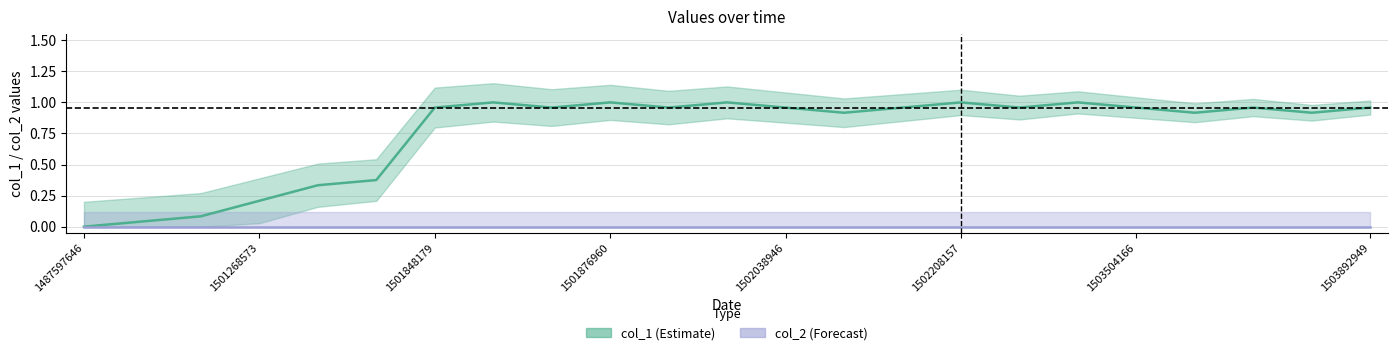

Is the value of col_2 at 1501848179 greater than the value of col_1 at 1501848179?

No